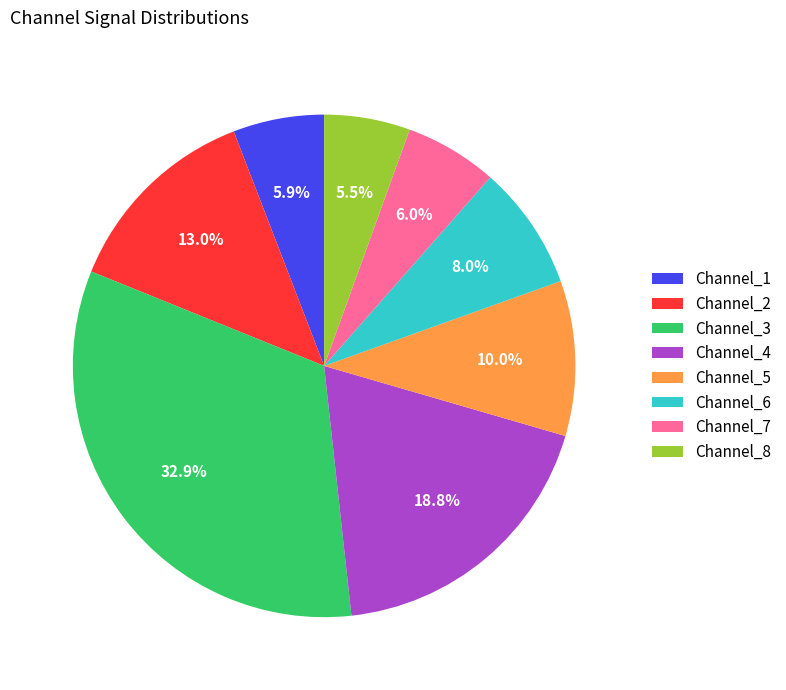

How many segments does this pie chart have?

8